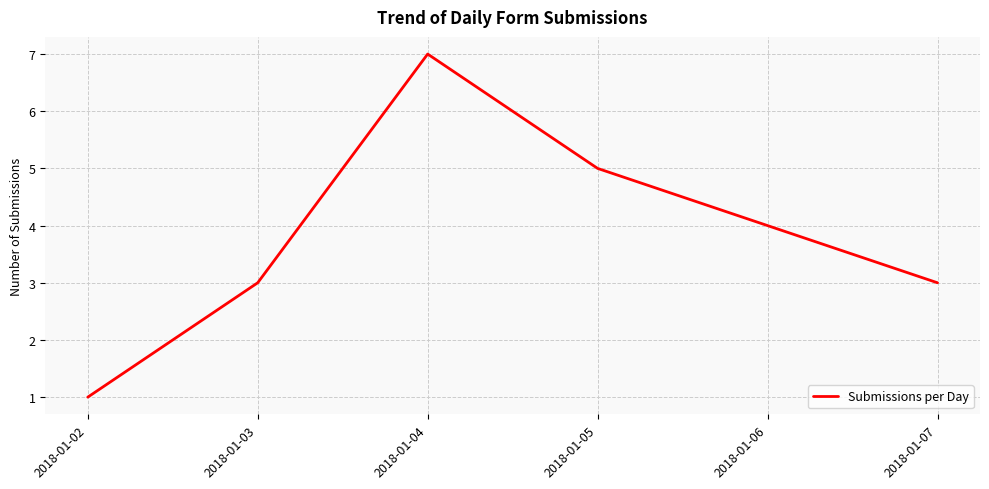

What is the difference between the maximum and minimum values?

6